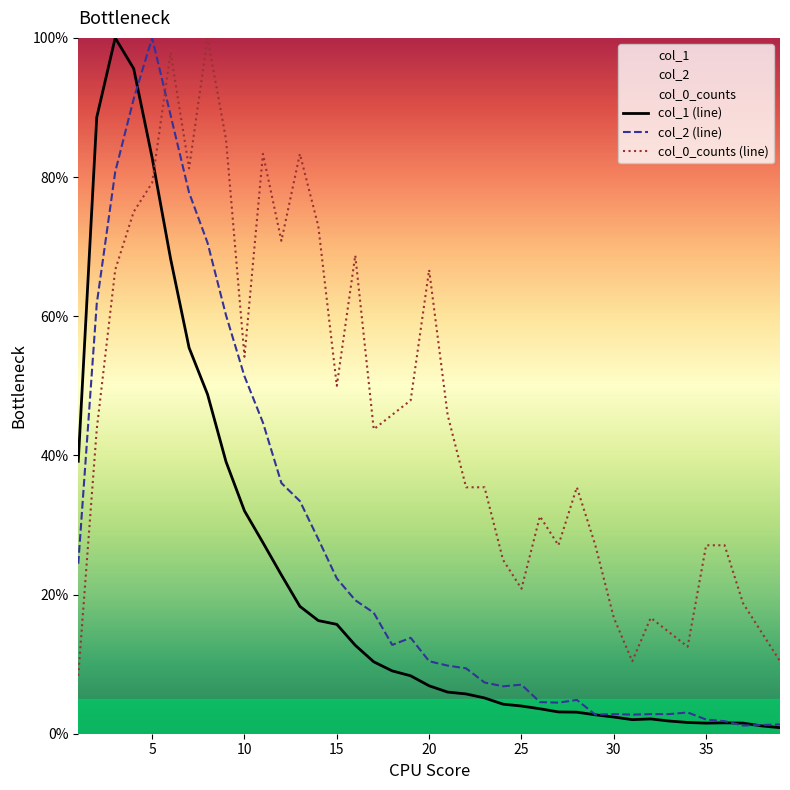

What is the greatest value displayed?

100.0